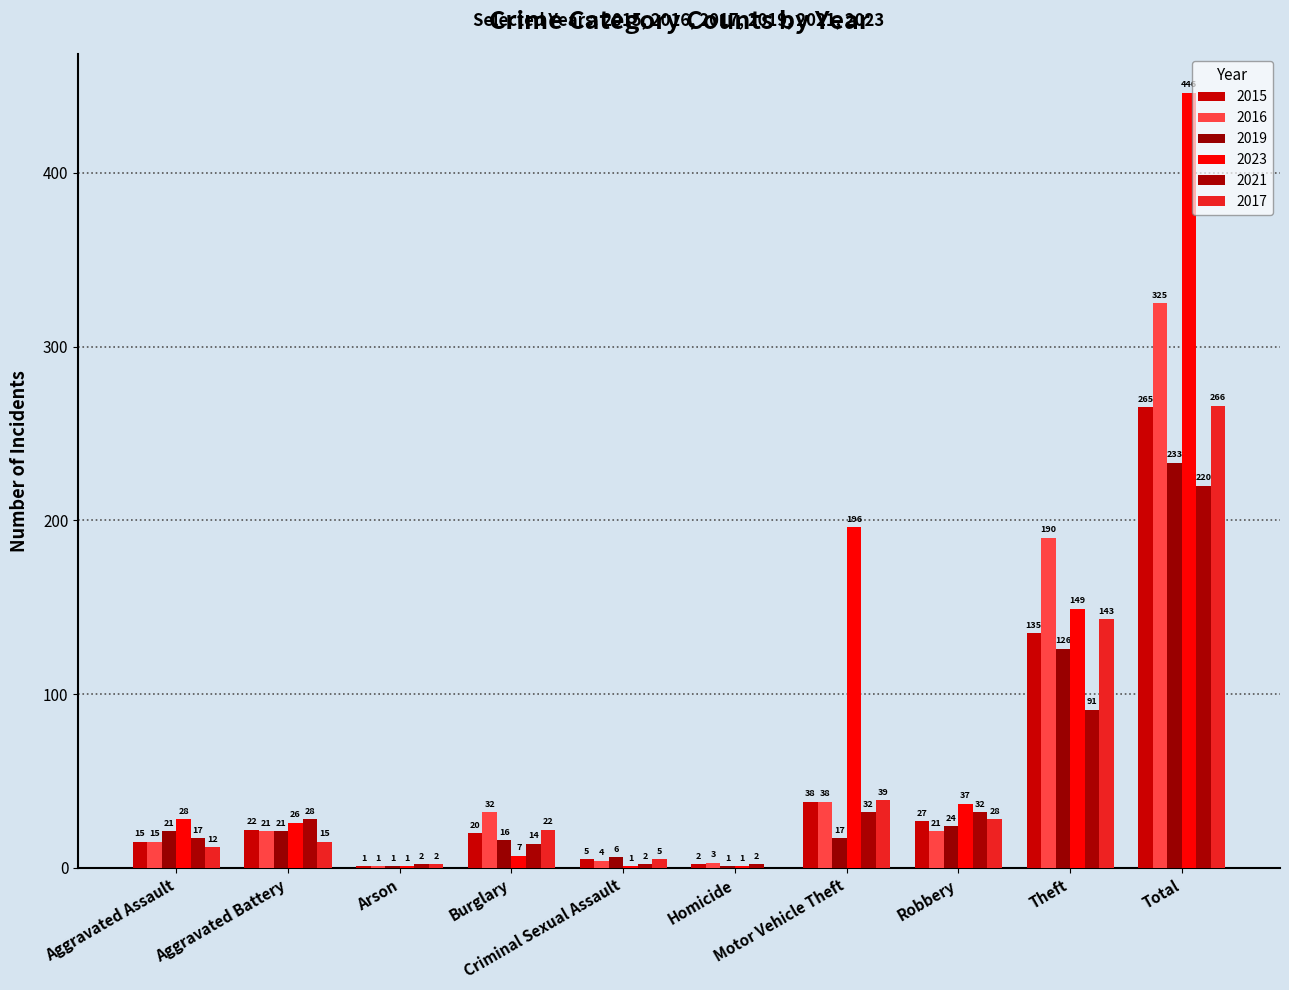

How many positive values does the 2017 series have?

9